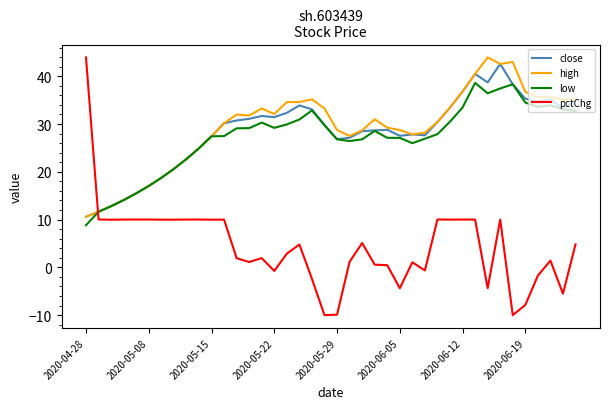

What is the maximum value shown in the chart?

44.0